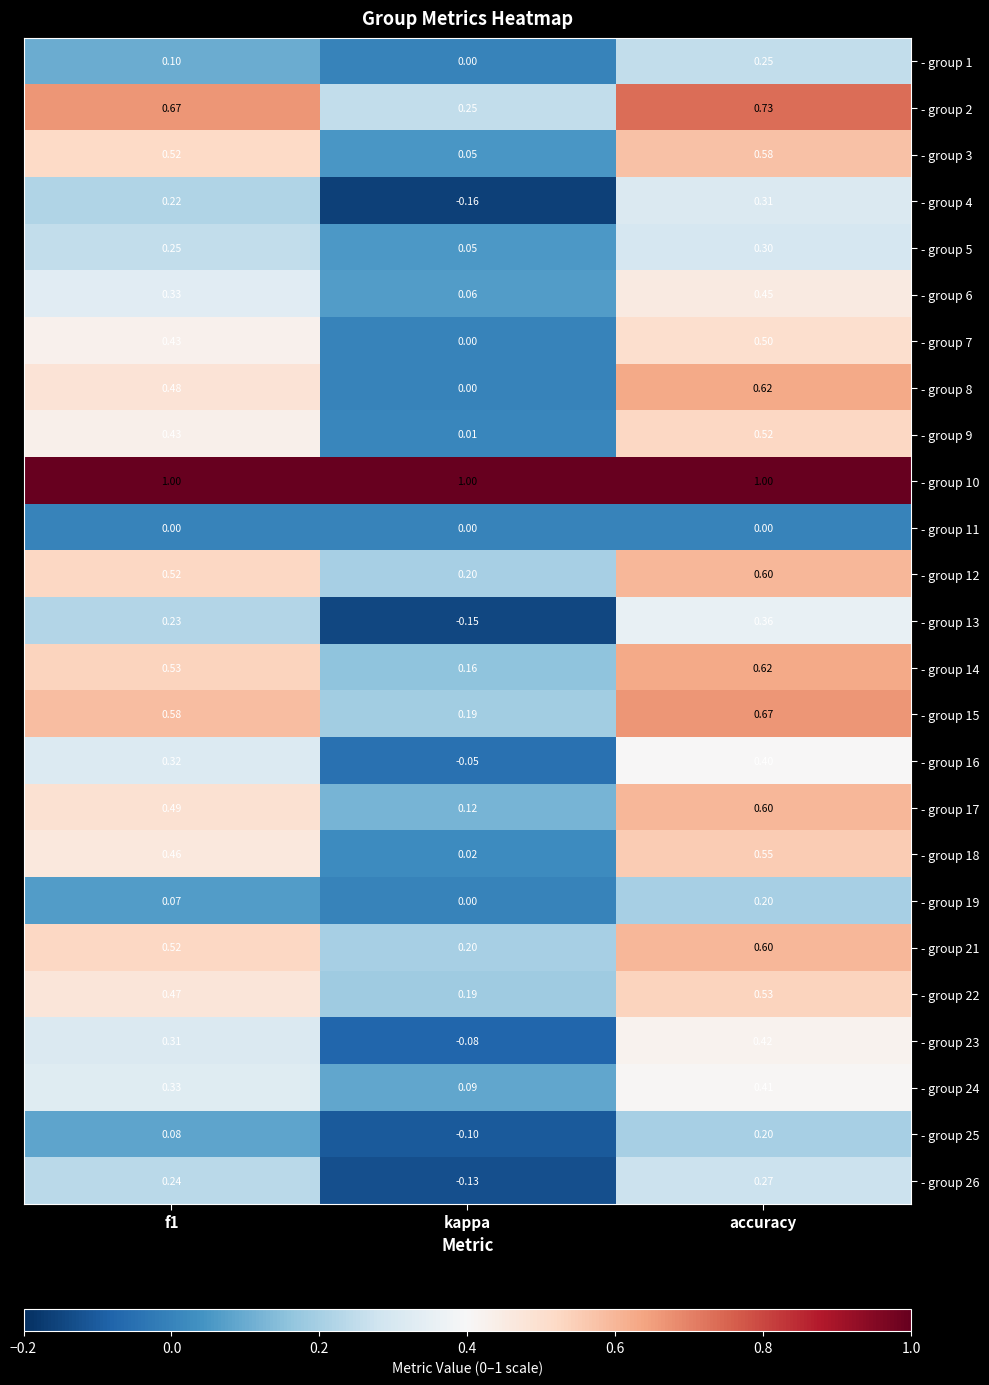

Which category has the highest value in the - group 3 series?

accuracy